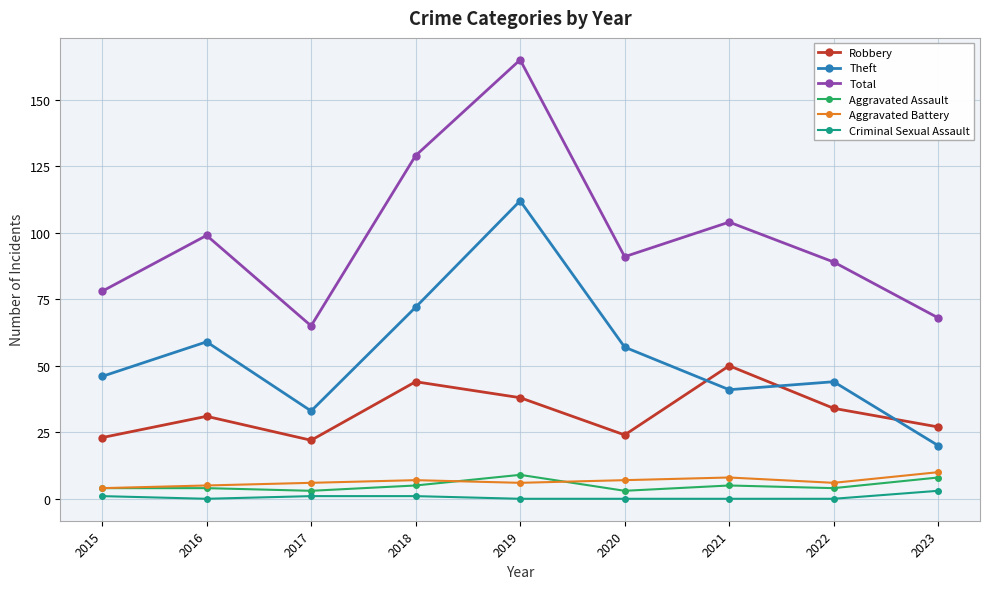

At which category is the sum across all series the highest?

2019